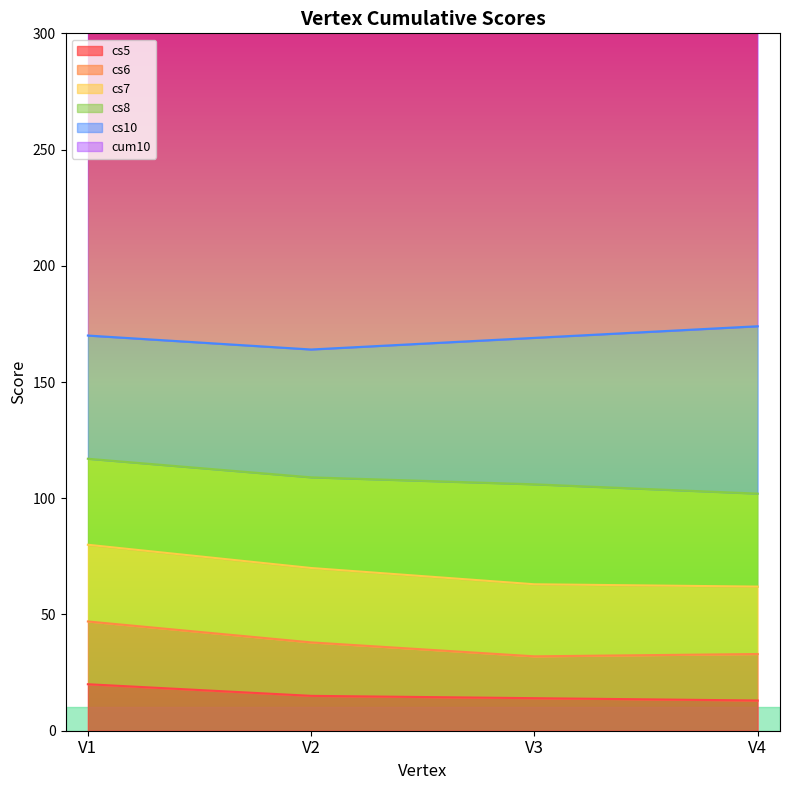

Reading right to left, transcribe all the data shown in this chart.

cs5: 13	14	15	20
cs6: 20	18	23	27
cs7: 29	31	32	33
cs8: 40	43	39	37
cs10: 72	63	55	53
cum10: 260	245	240	238